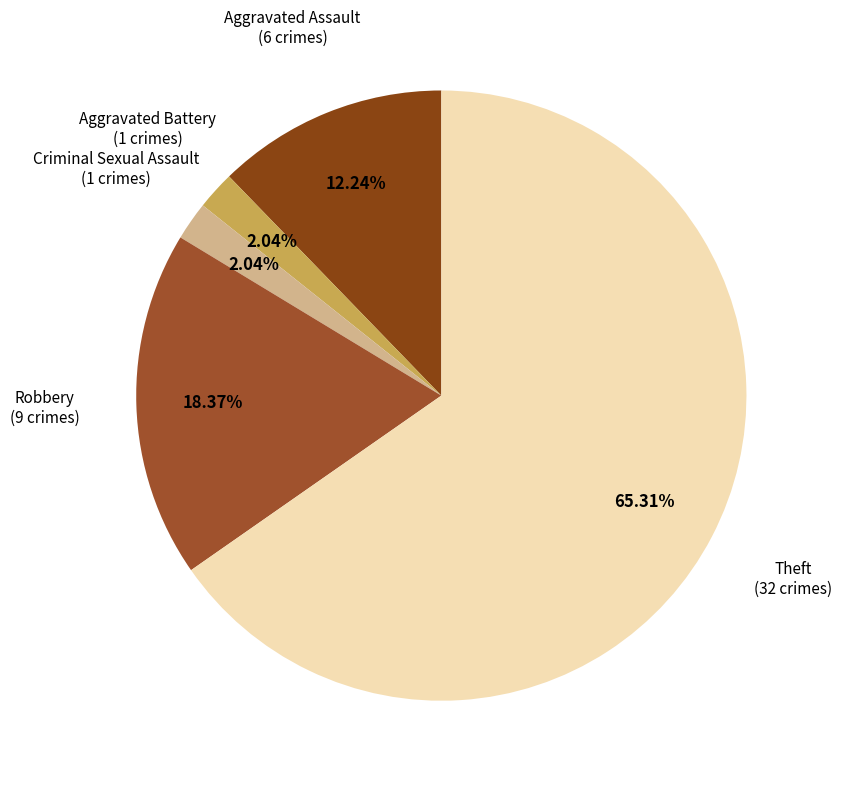

How many slices are in this pie chart?

5